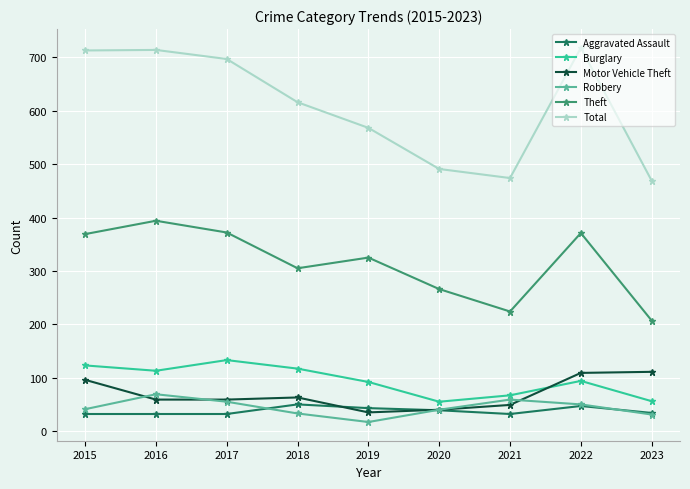

What is the difference between the maximum and minimum values in the Theft series?

187